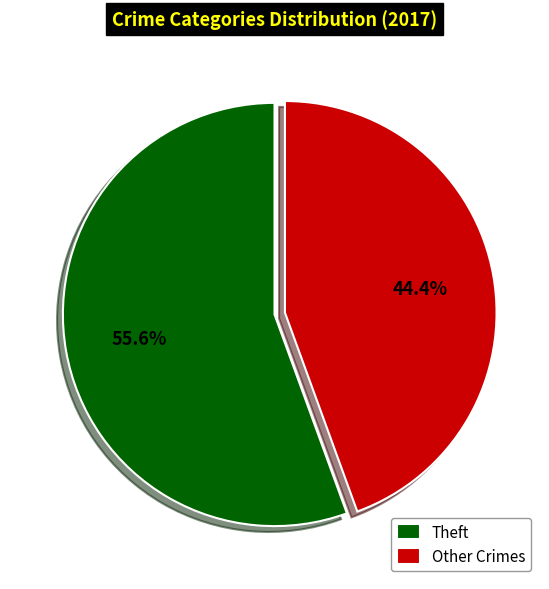

Is there any slice that represents more than half of the pie?

Yes